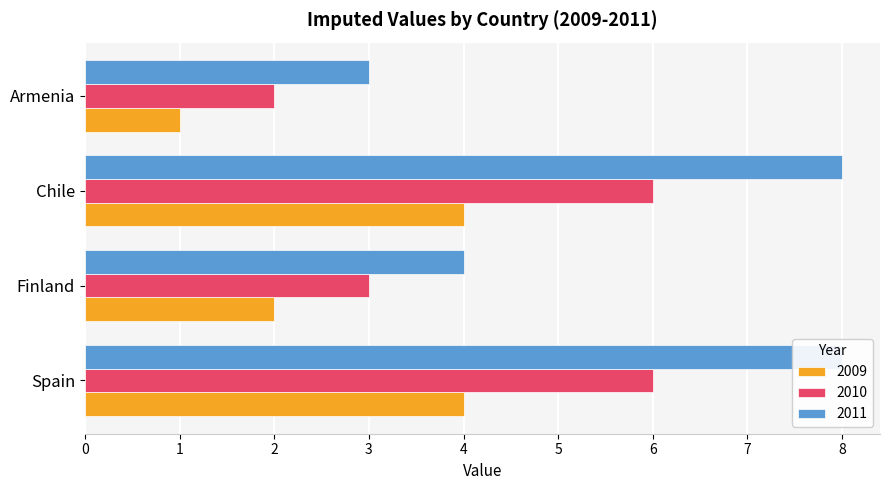

What is the sum of the 2009 values at Armenia and Spain?

5